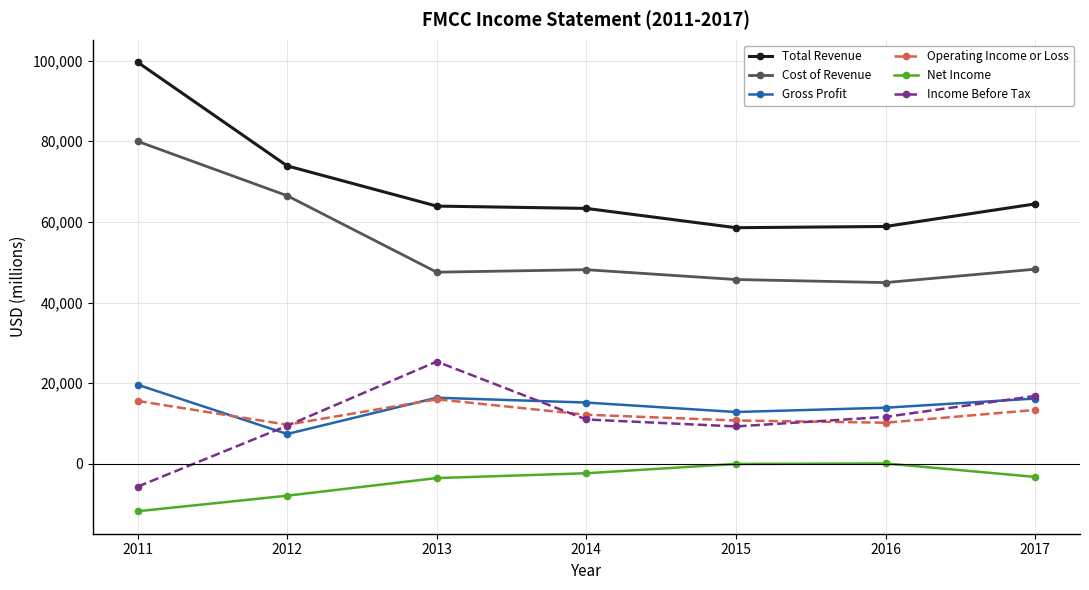

Which series changed the most between 2012 and 2014?

Cost of Revenue